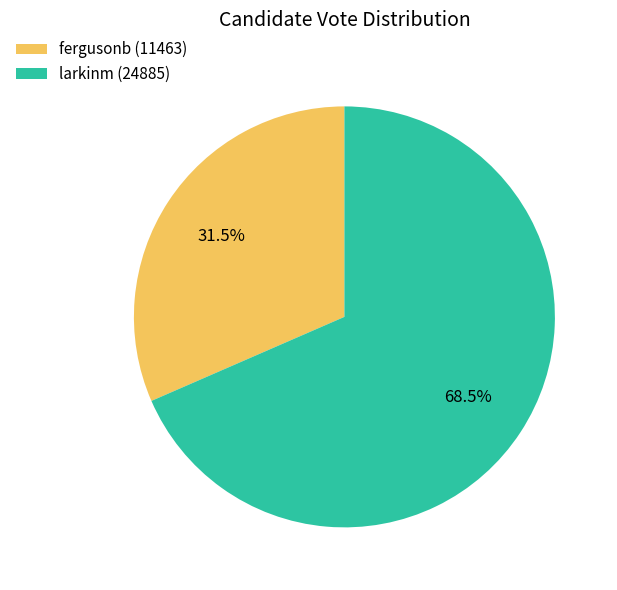

Which has a higher value, fergusonb (11463) or larkinm (24885)?

larkinm (24885)